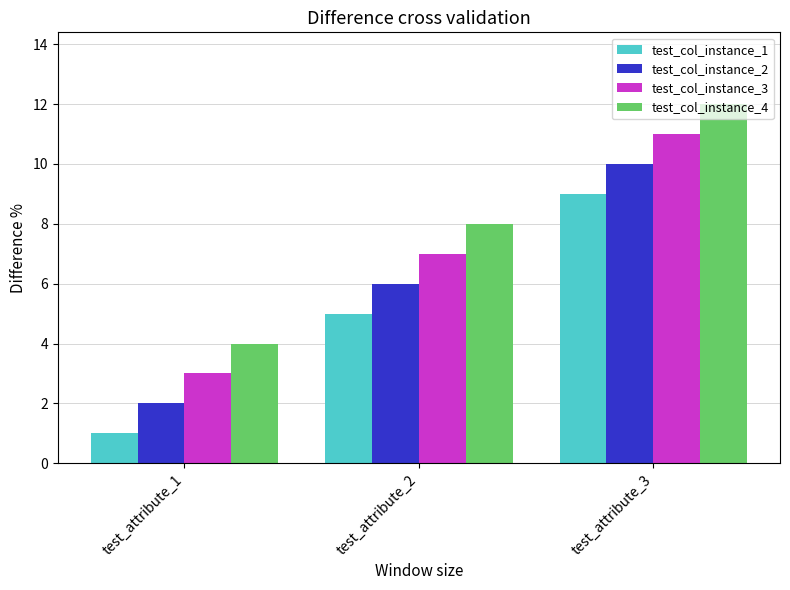

What is the difference between the test_col_instance_2 values at test_attribute_1 and test_attribute_3?

8